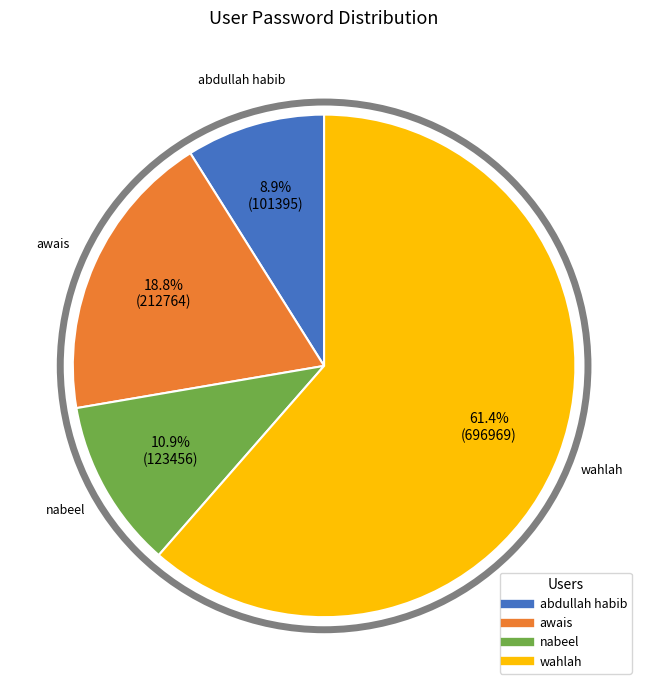

The abdullah habib slice represents 1% of the pie. True or false?

False